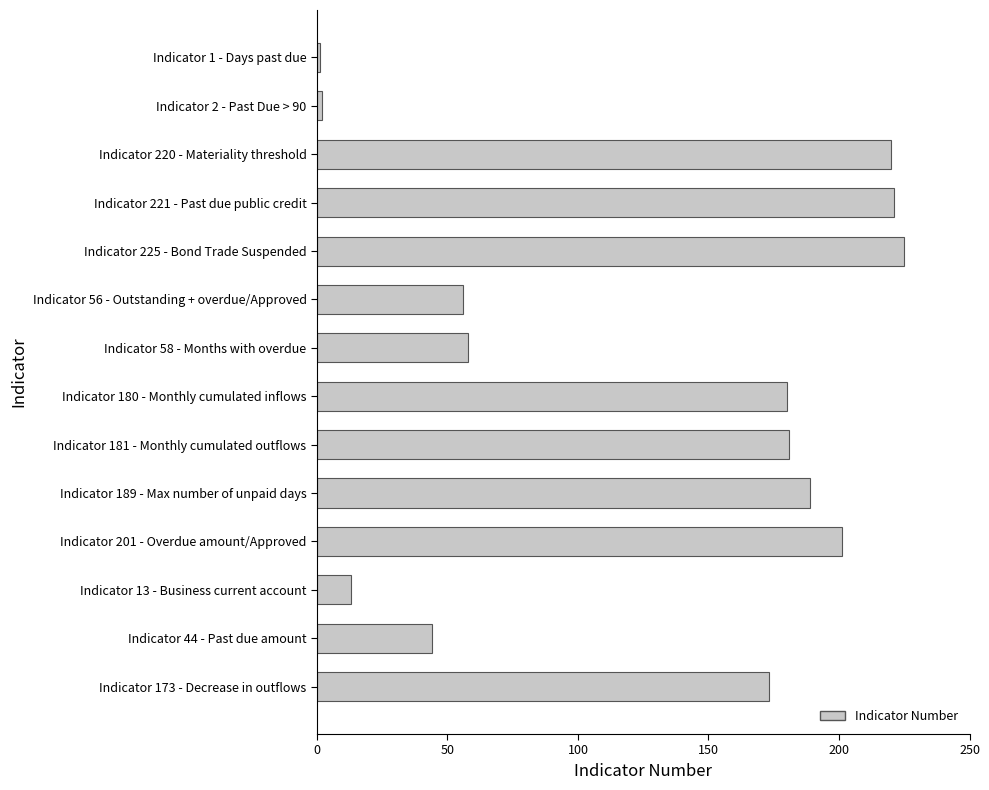

What is the average value?

126